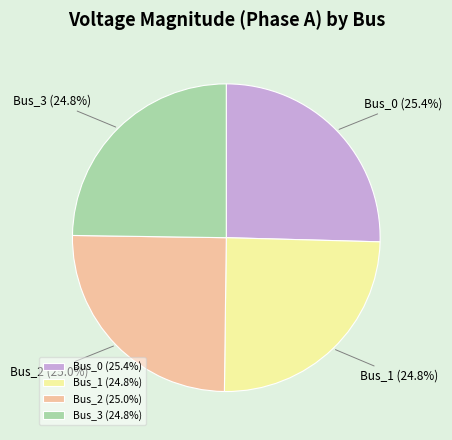

Is Bus_2 the majority of the pie?

No